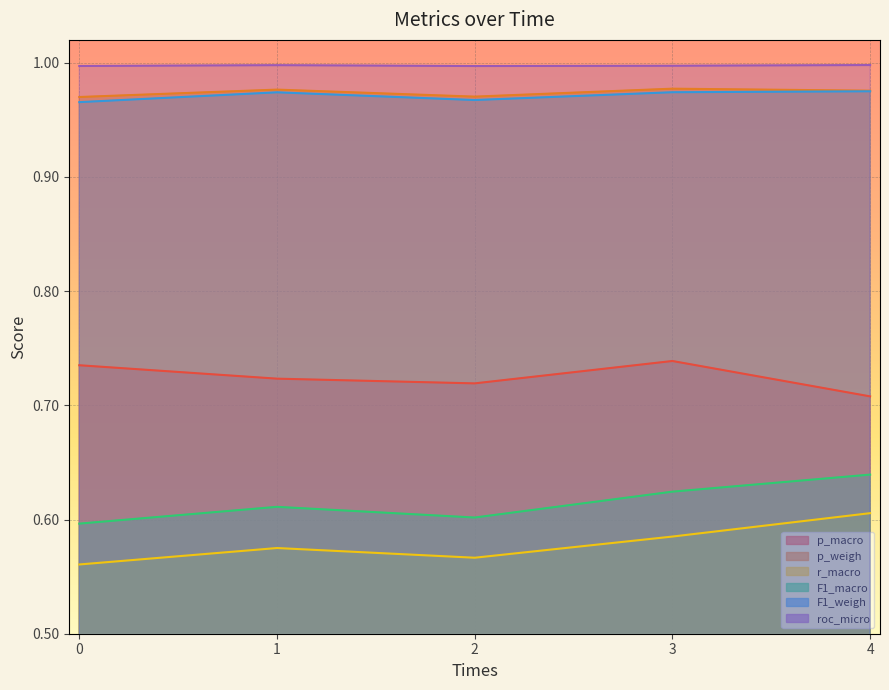

Between 2 and 3, which is larger?

3